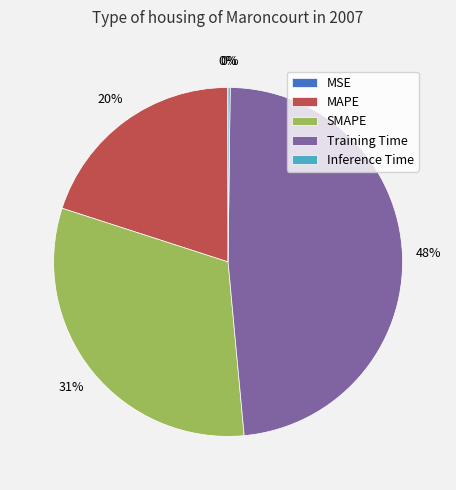

To the nearest percent, what percentage of the pie is MAPE?

20%